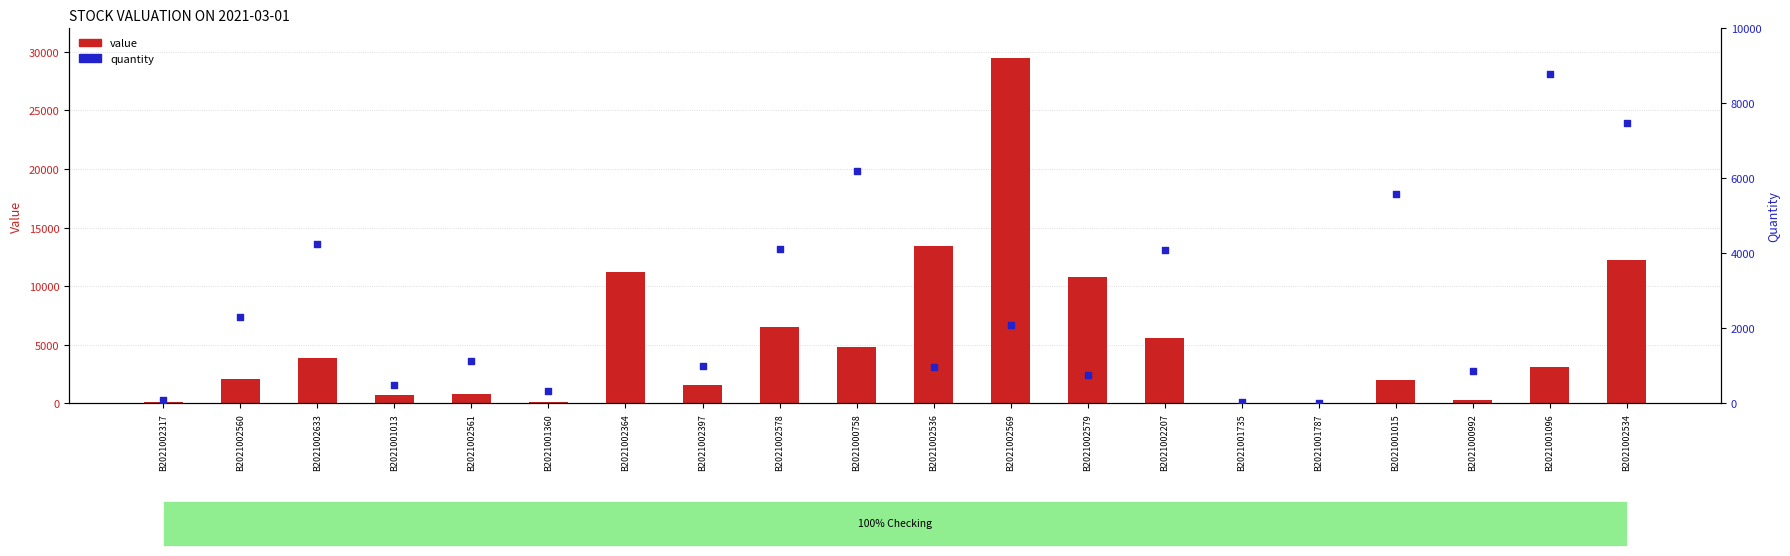

What is the total value across all series at B2021002536?

14405.1